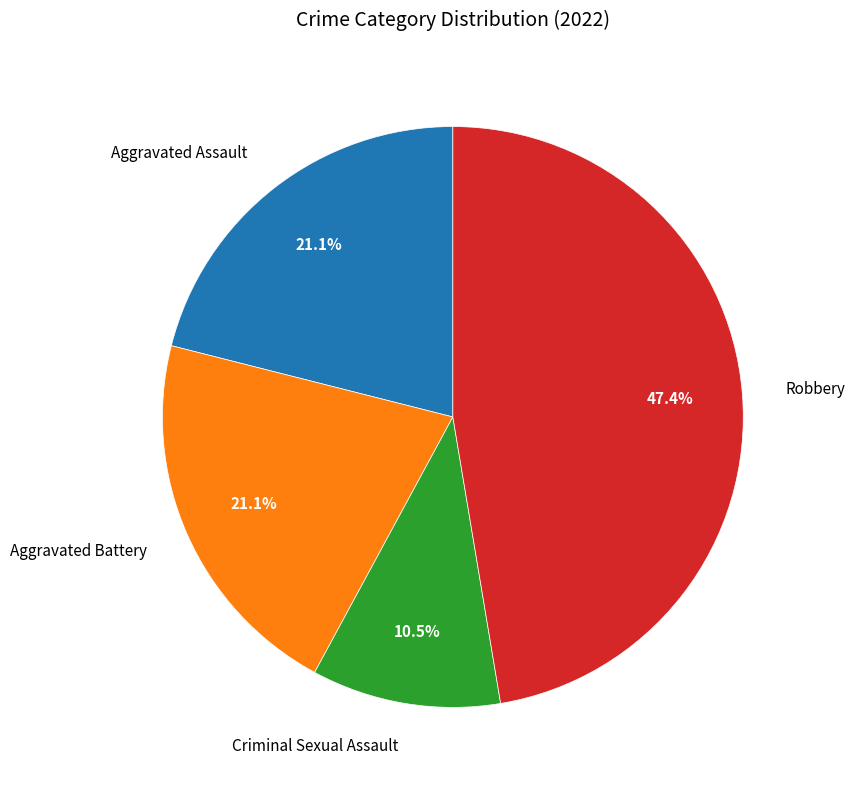

To the nearest percent, what is the combined percentage of Criminal Sexual Assault and Aggravated Battery?

32%